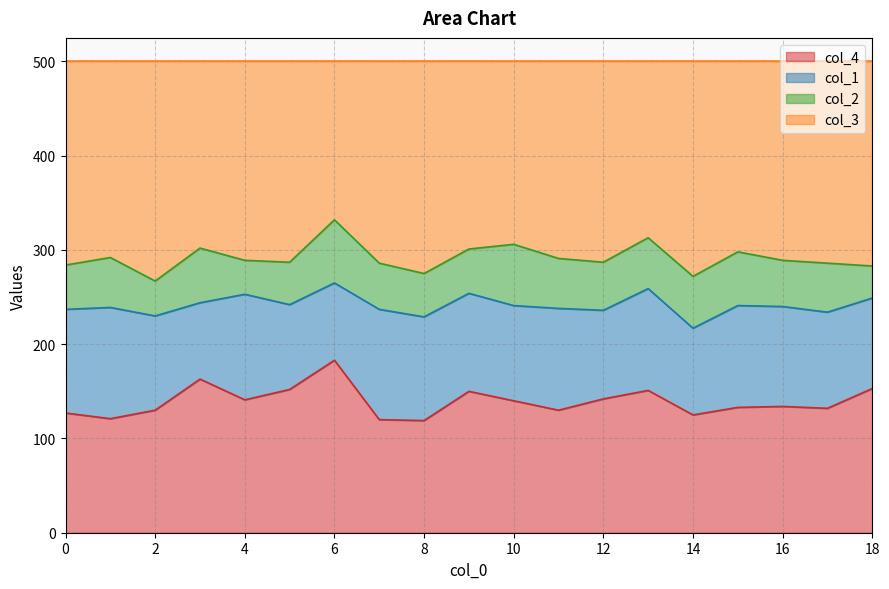

What is the maximum value for col_4?

183